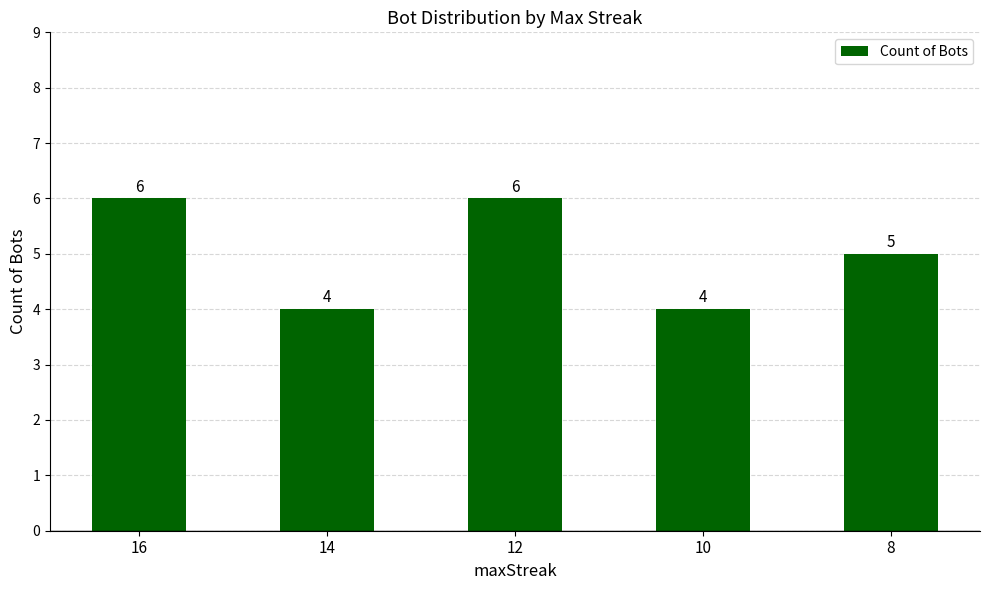

What is the average value?

5